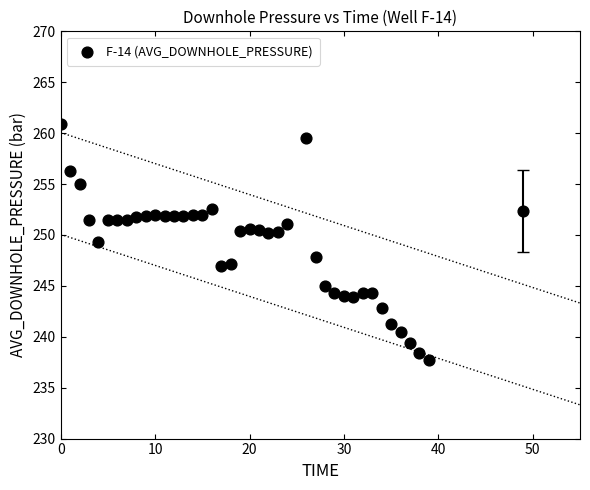

What is the range of X values (max minus min)?

49.0